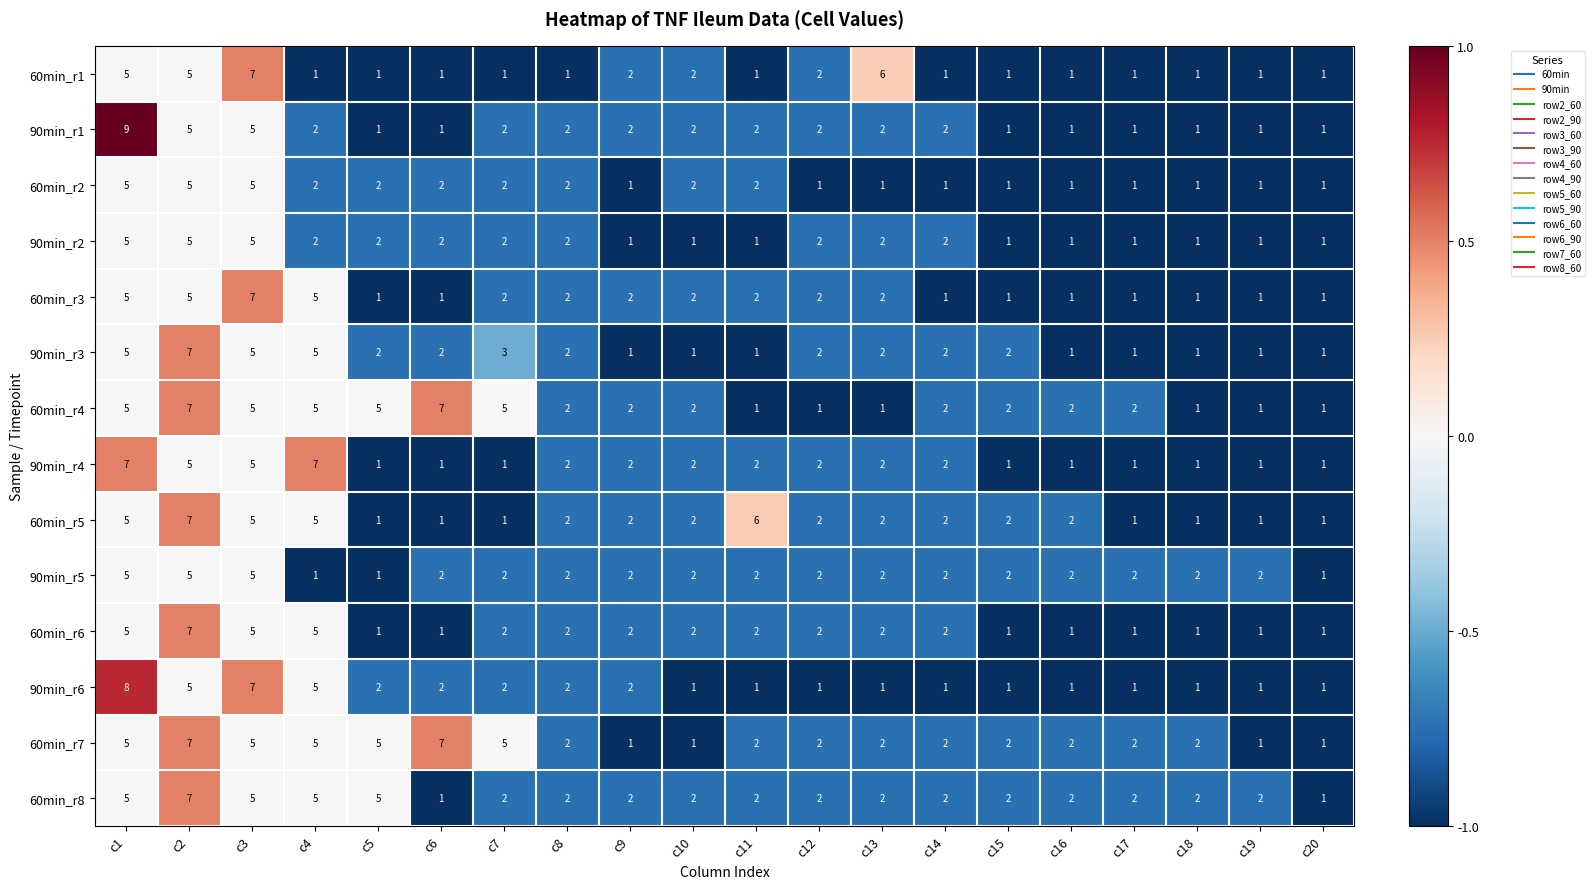

What is the total value across all series at c5?

30